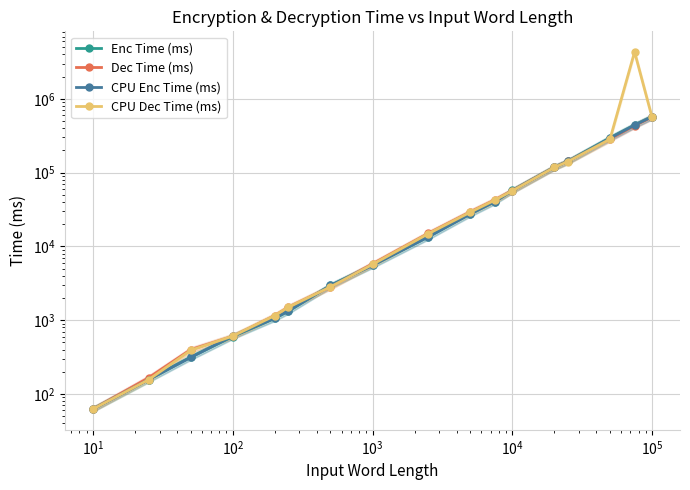

Does the chart display data point markers on the line(s)?

Yes